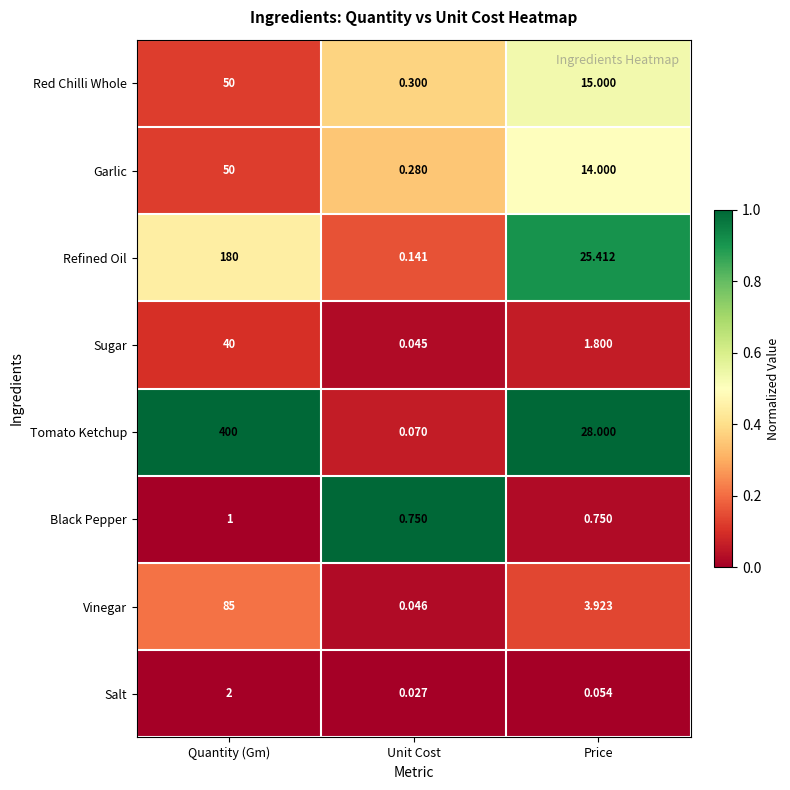

At which label does Garlic first exceed 14?

Quantity (Gm)